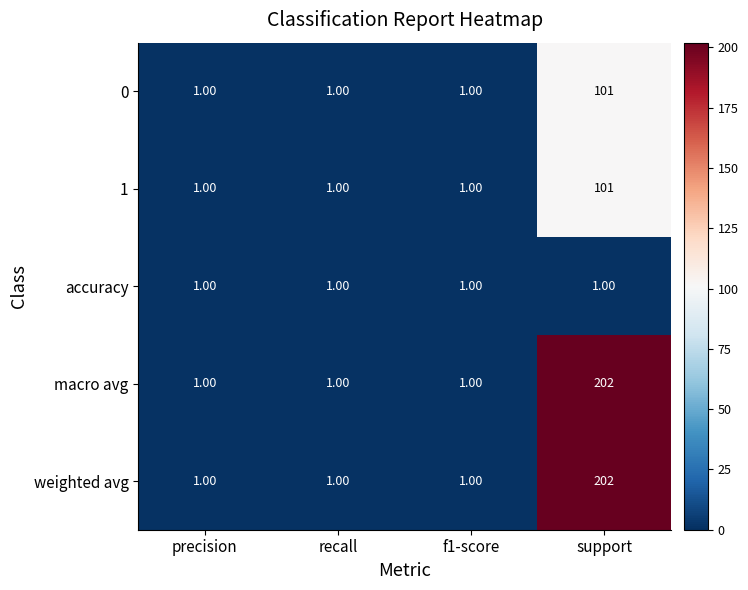

What is the minimum value shown in the chart?

1